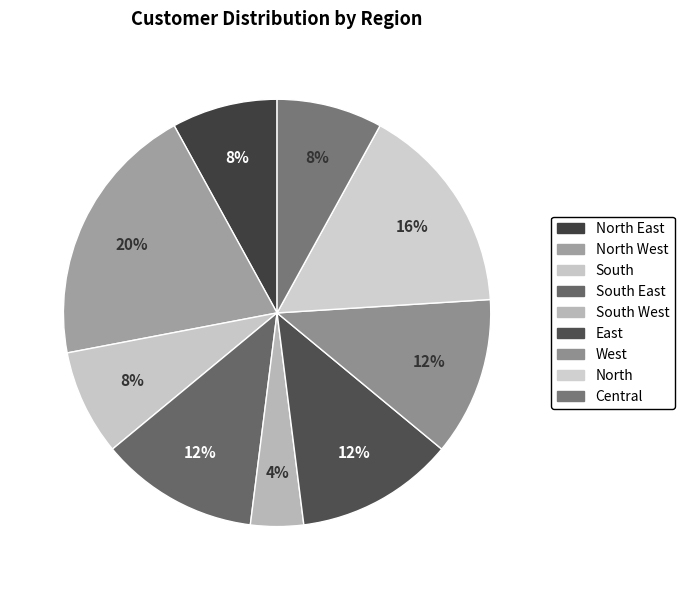

How many slices are in this pie chart?

9